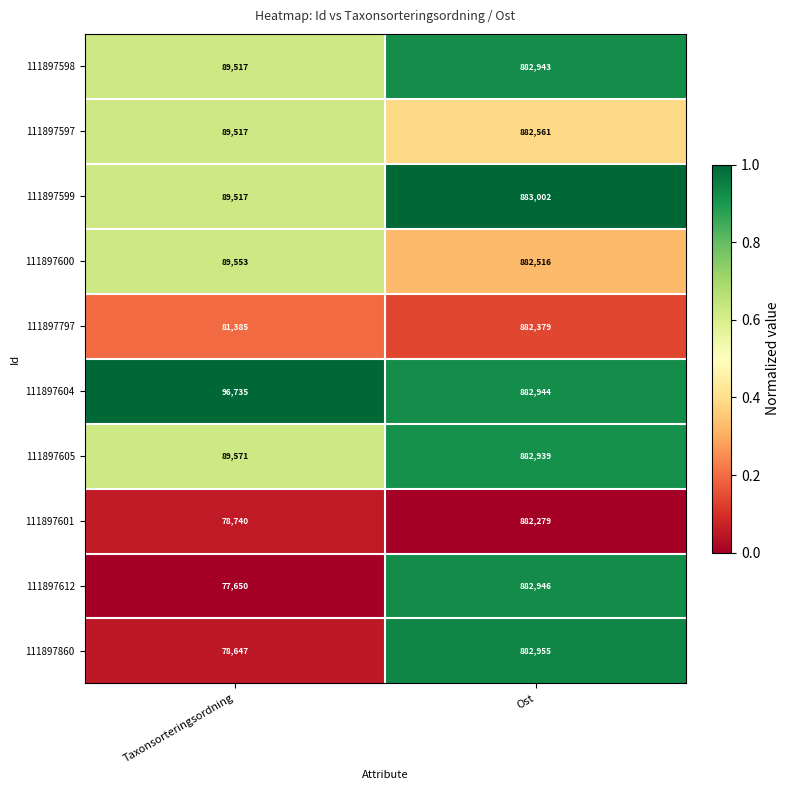

What is the difference between the maximum and minimum values in the 111897598 series?

793426